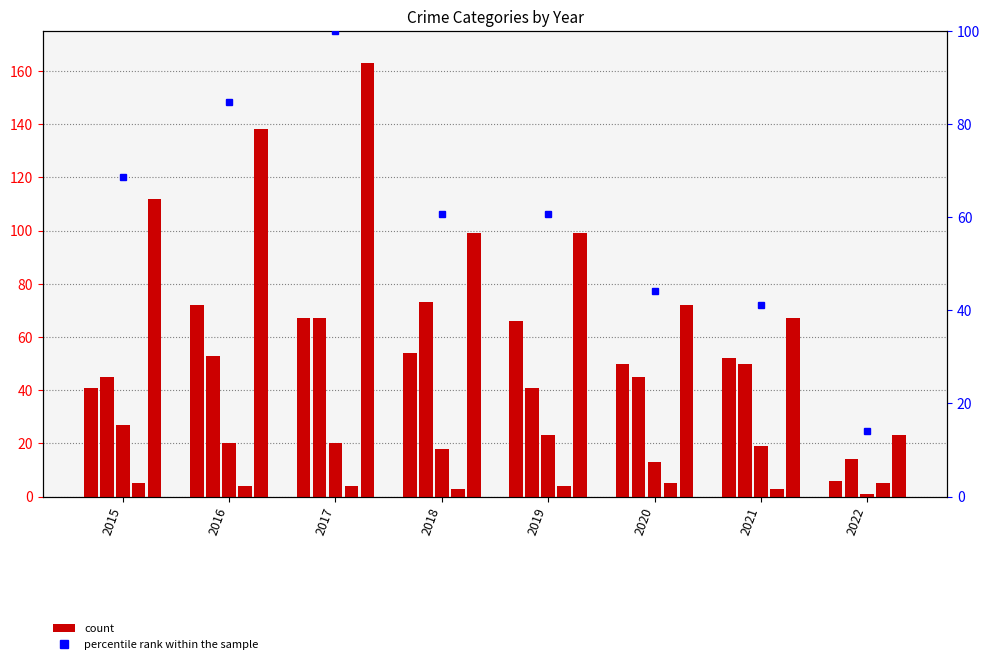

Which has a higher value, 2017 or 2020?

2017